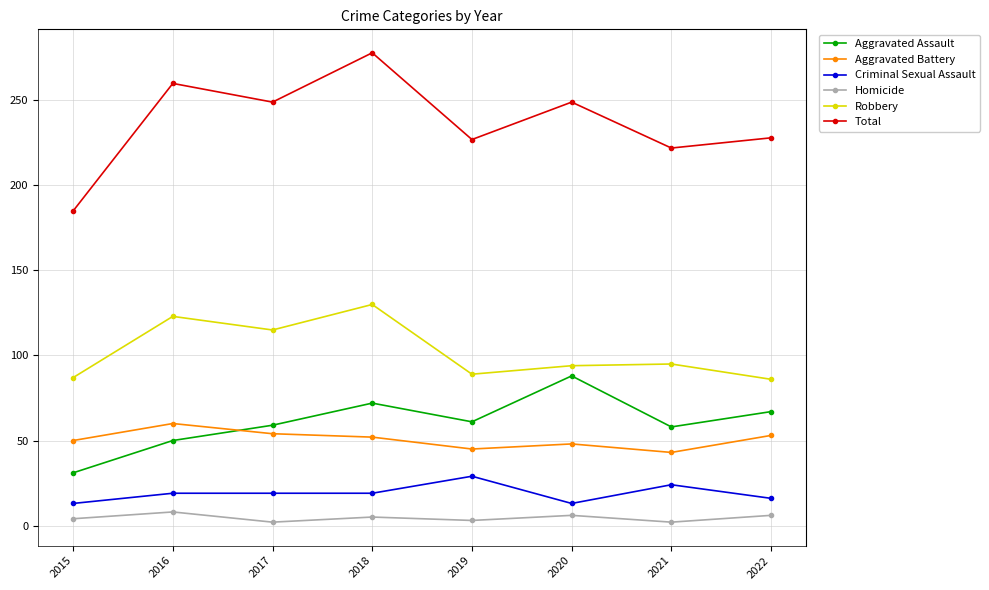

Which series has the largest range (max minus min)?

Total